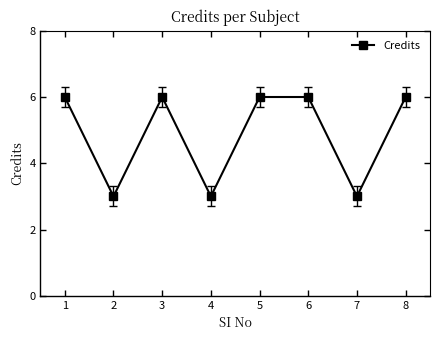

How many interior local valleys (lower than both neighbors) does the data have?

3